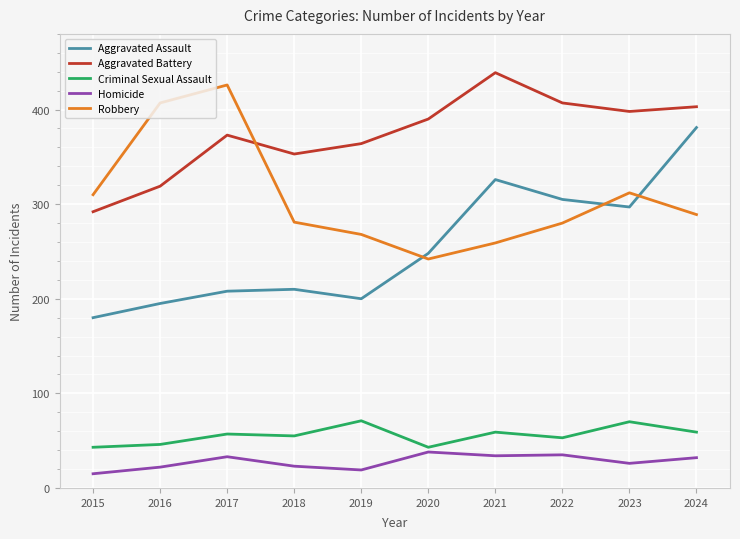

Which series has the largest total across all categories?

Aggravated Battery